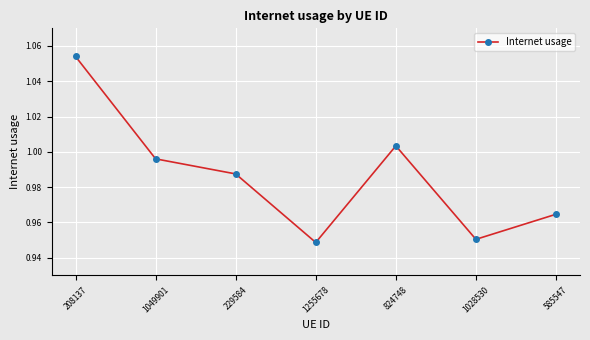

What is the change in value from 208137 to 585547?

-0.1